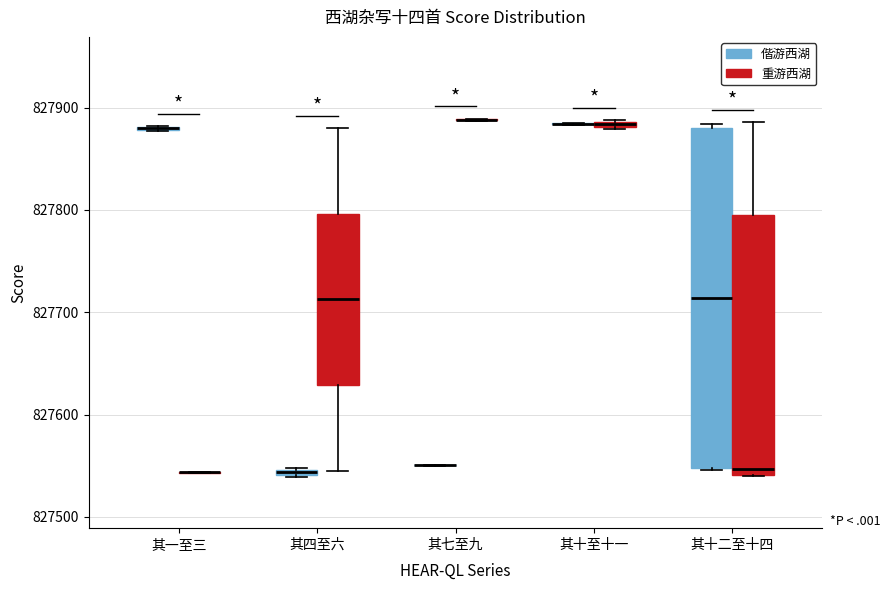

Which box is the tallest, from its lower edge to its upper edge?

其十二至十四 (偕游西湖)